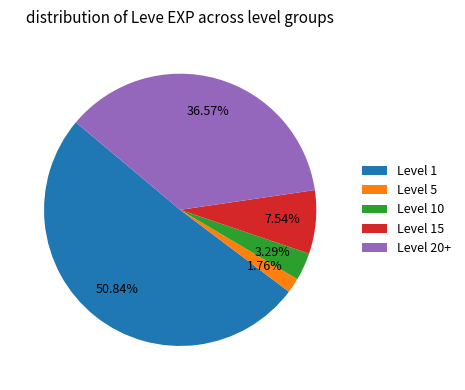

Which has a higher value, Level 5 or Level 1?

Level 1